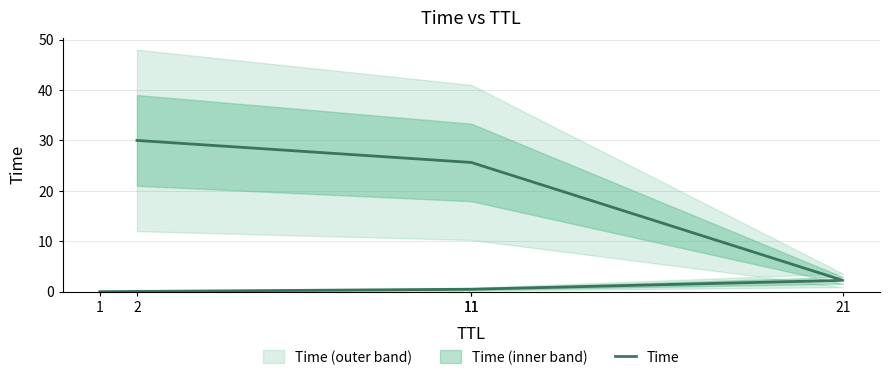

Reading left to right, what are all the values shown in this chart?

1=0.0	11=0.5	21=2.2	11=25.6	2=30.0